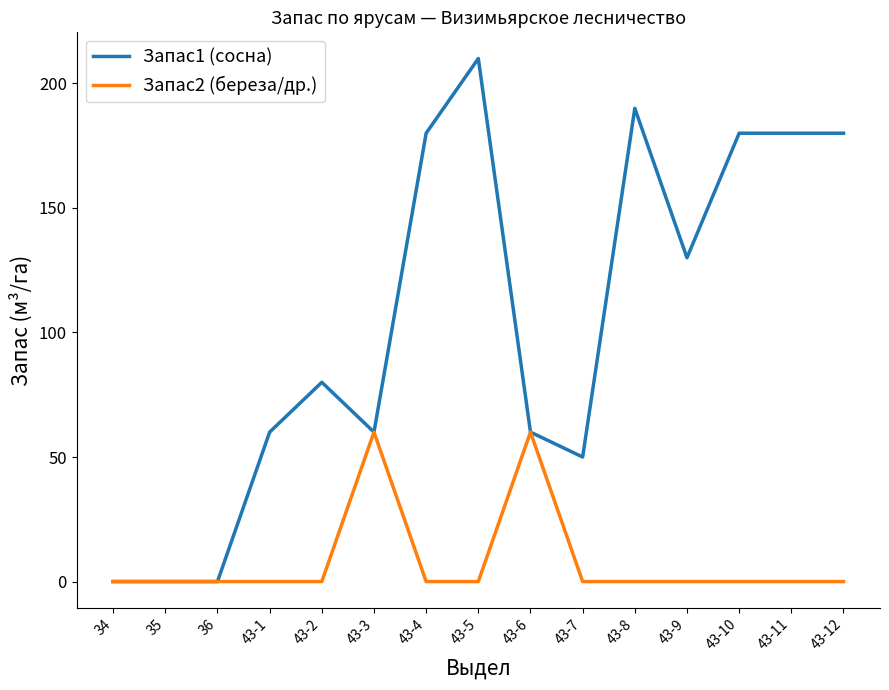

What is the total value across all series at 43-9?

130